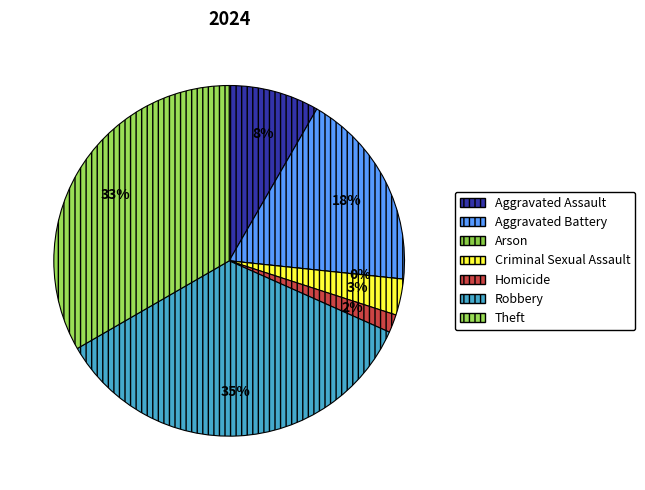

Is it true that Aggravated Assault is 8% of the pie?

True